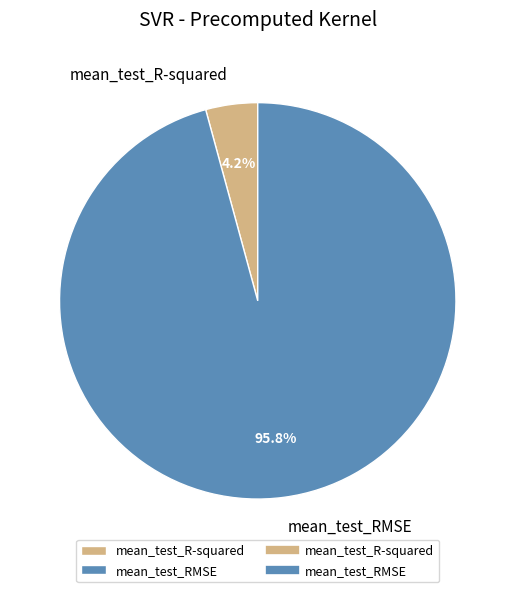

Rank the categories by value from highest to lowest.

mean_test_RMSE, mean_test_R-squared